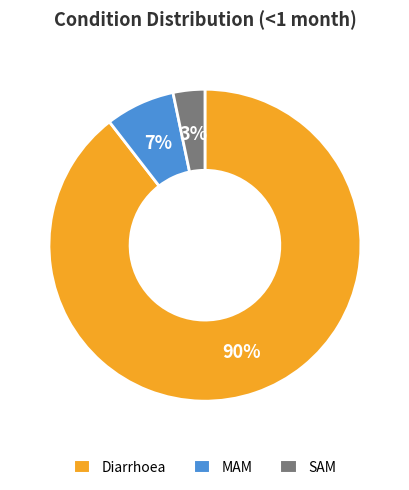

Is it true that MAM is 7% of the pie?

True